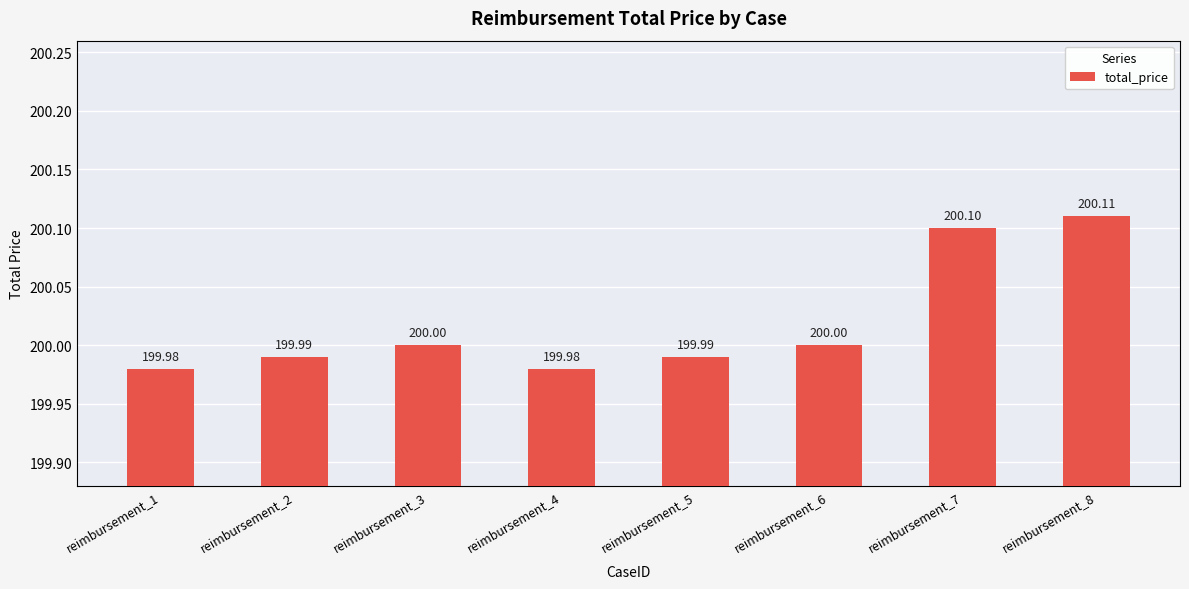

What is the change in value from reimbursement_3 to reimbursement_8?

+0.1